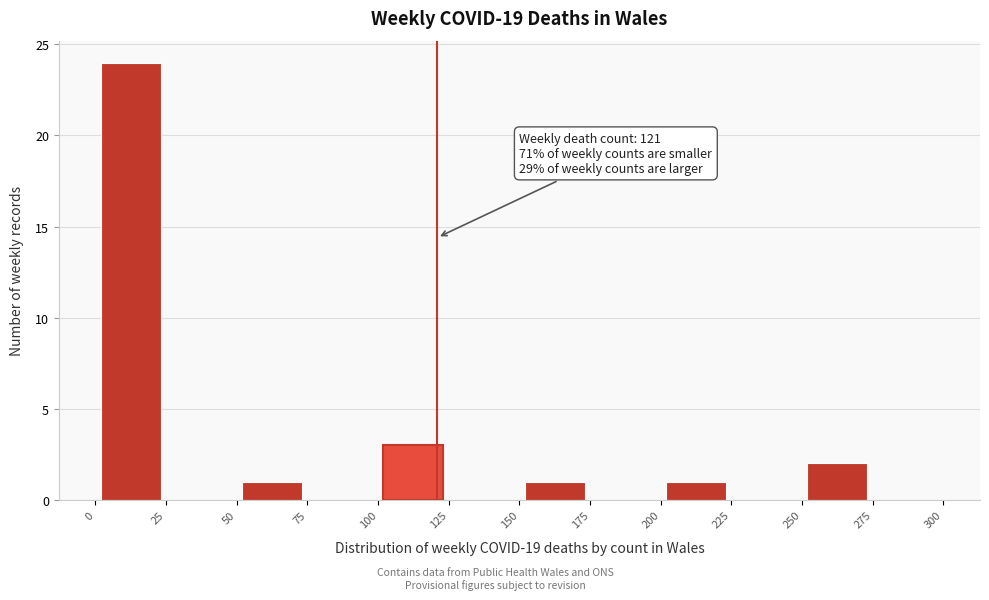

Over which range of the x-axis is the bar tallest?

0 to 25